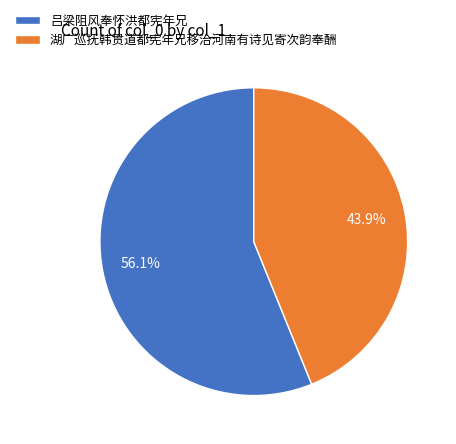

Which category has the smallest portion of the pie?

湖广巡抚韩贯道都宪年兄移治河南有诗见寄次韵奉酬